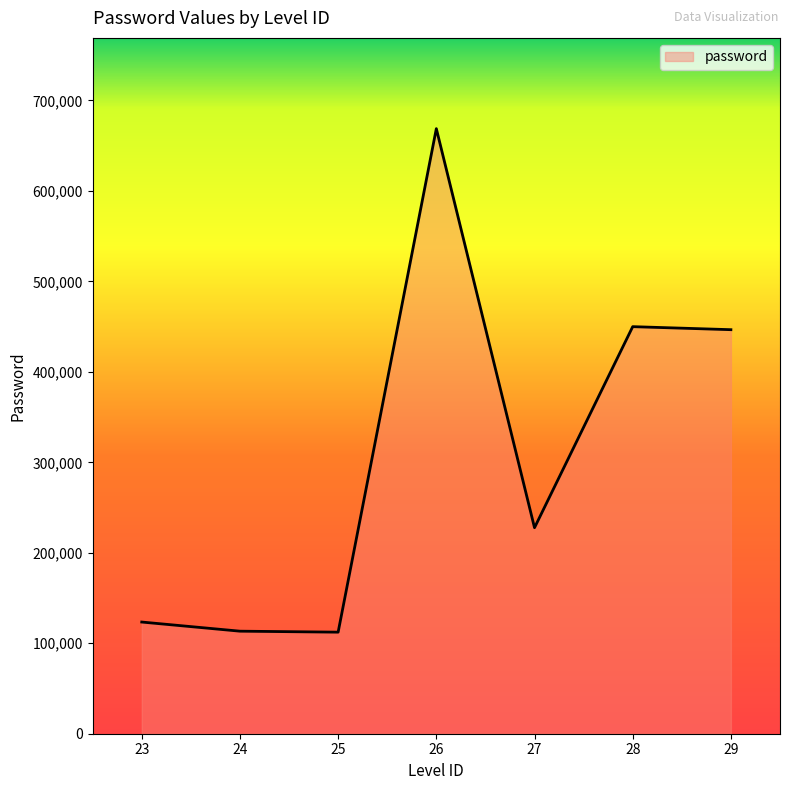

Is it true that the value at 25 is 112266?

True